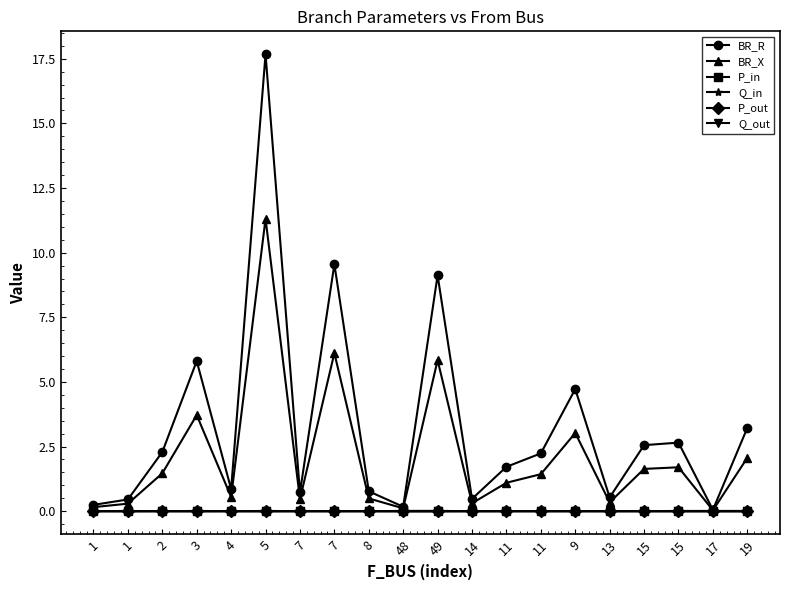

What are all the series names shown in the legend?

BR_R, BR_X, P_in, Q_in, P_out, Q_out